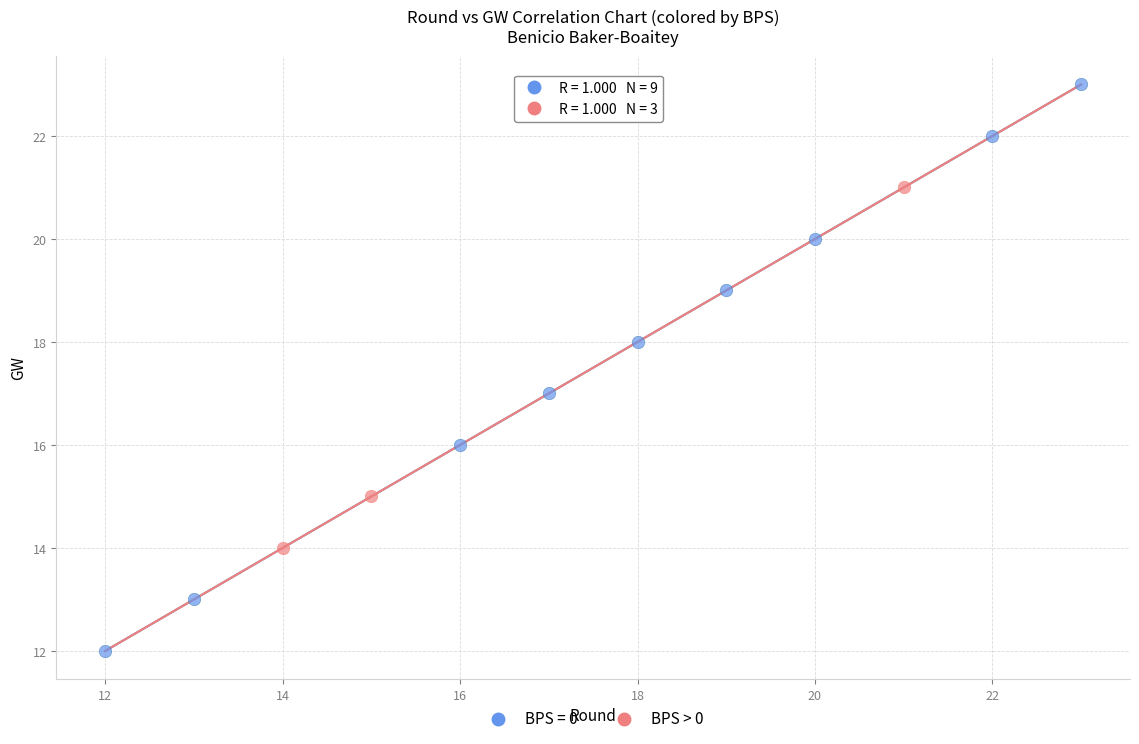

Which series reaches the maximum Y coordinate?

BPS = 0